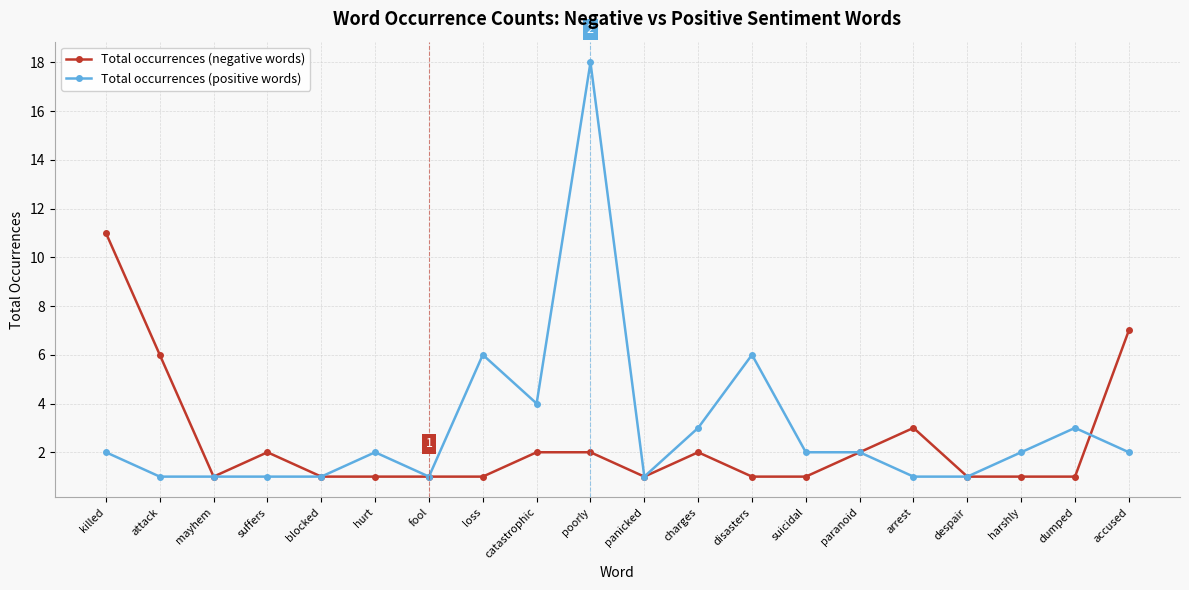

What is the minimum value for Total occurrences (positive words)?

1